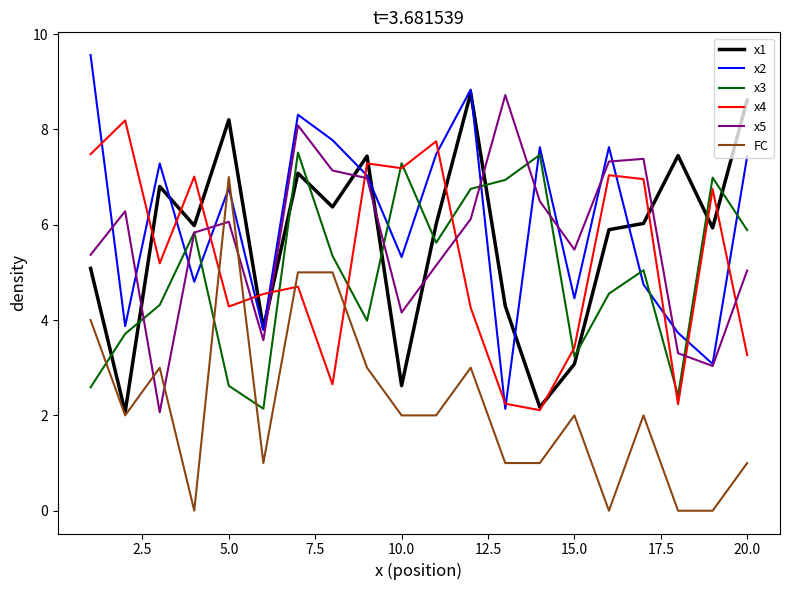

True or false: FC and x3 cross at least once.

True